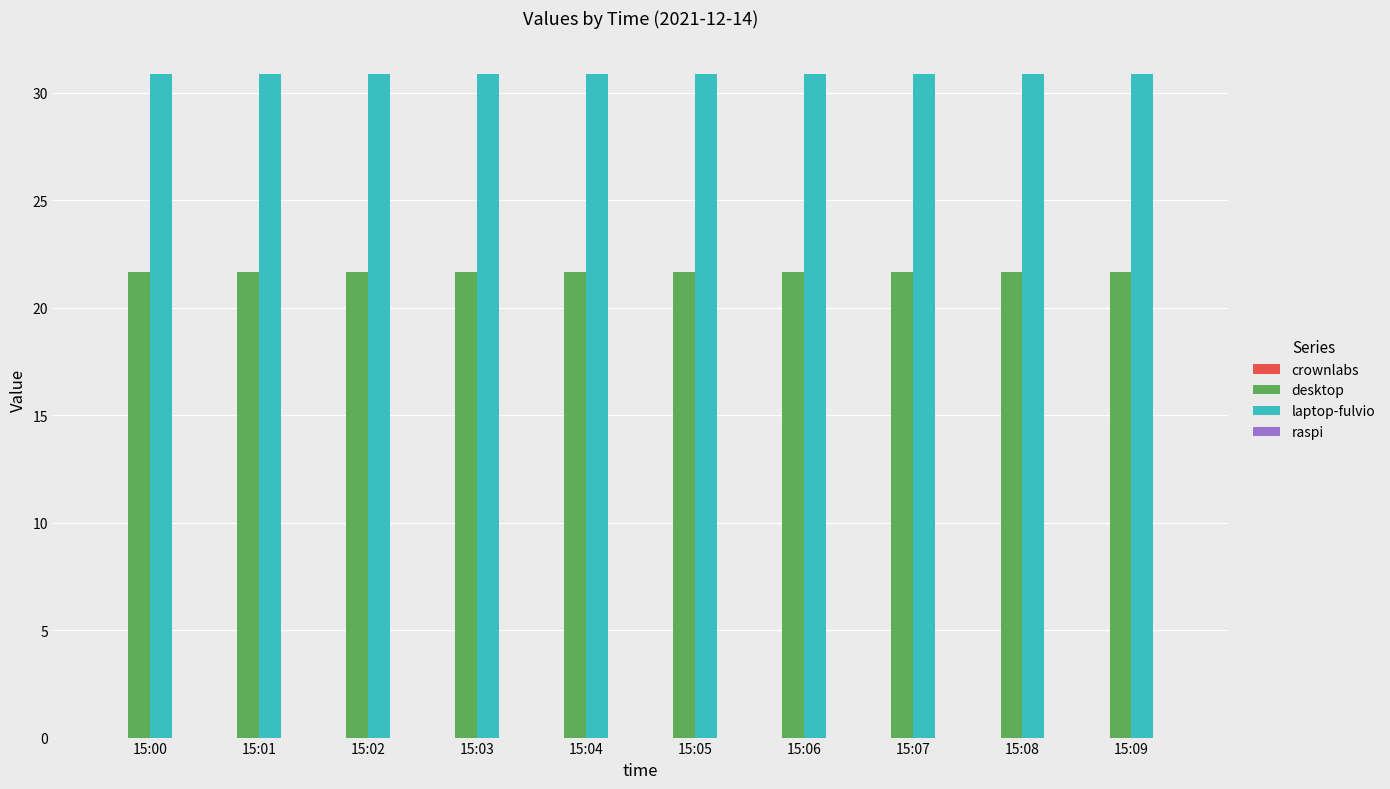

The desktop series shows 8.5 at 15:01. True or false?

False